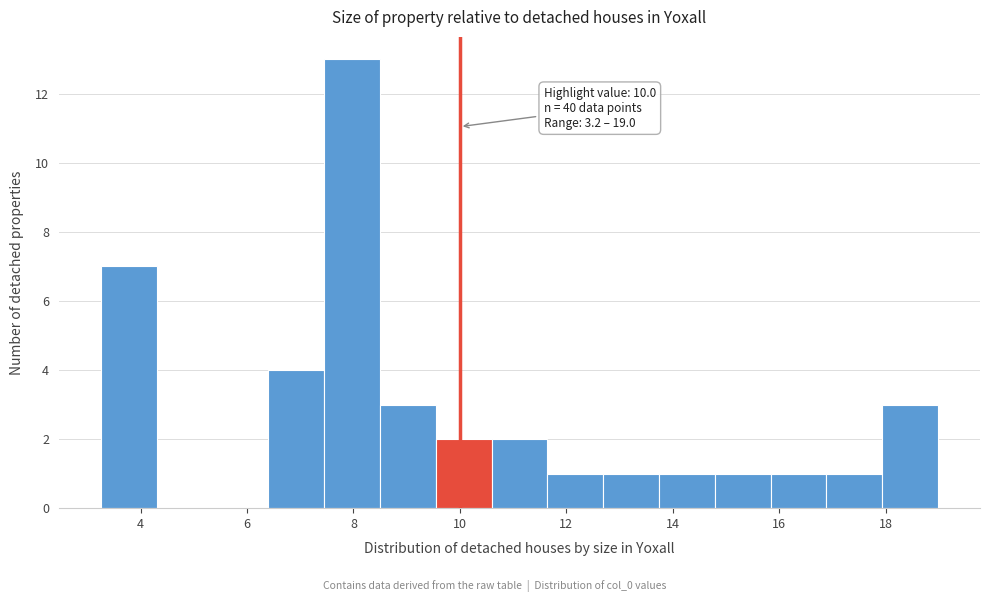

Which range on the x-axis has the tallest bar?

7.4 to 8.4